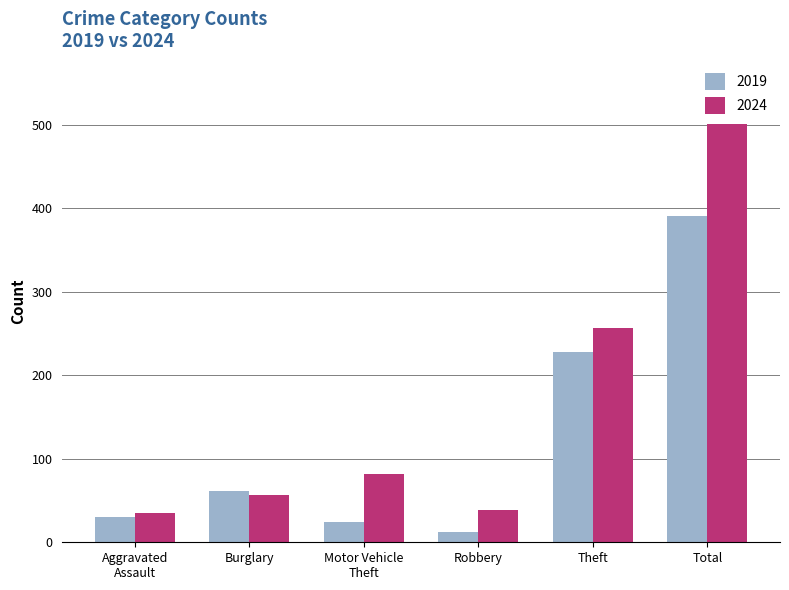

What is the difference between the maximum and minimum values in the 2024 series?

466